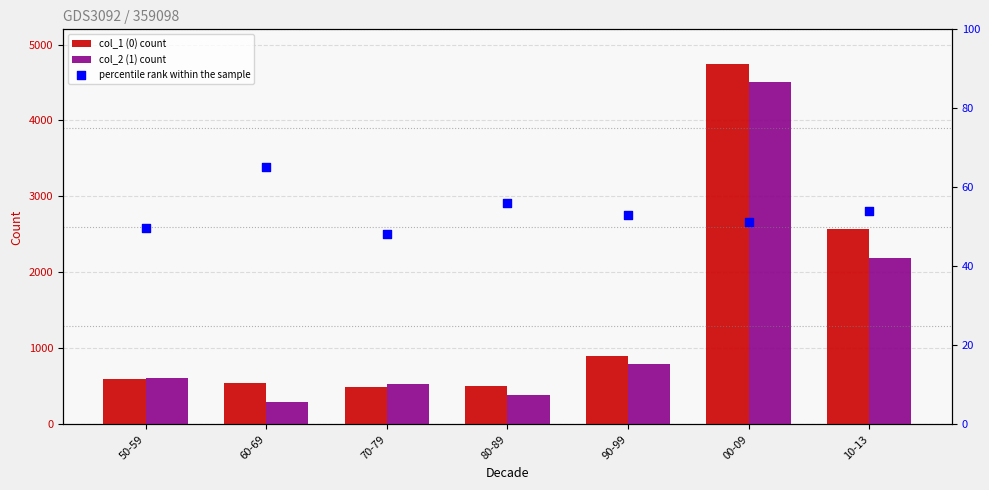

Which series contains the lowest Y value?

percentile rank within the sample